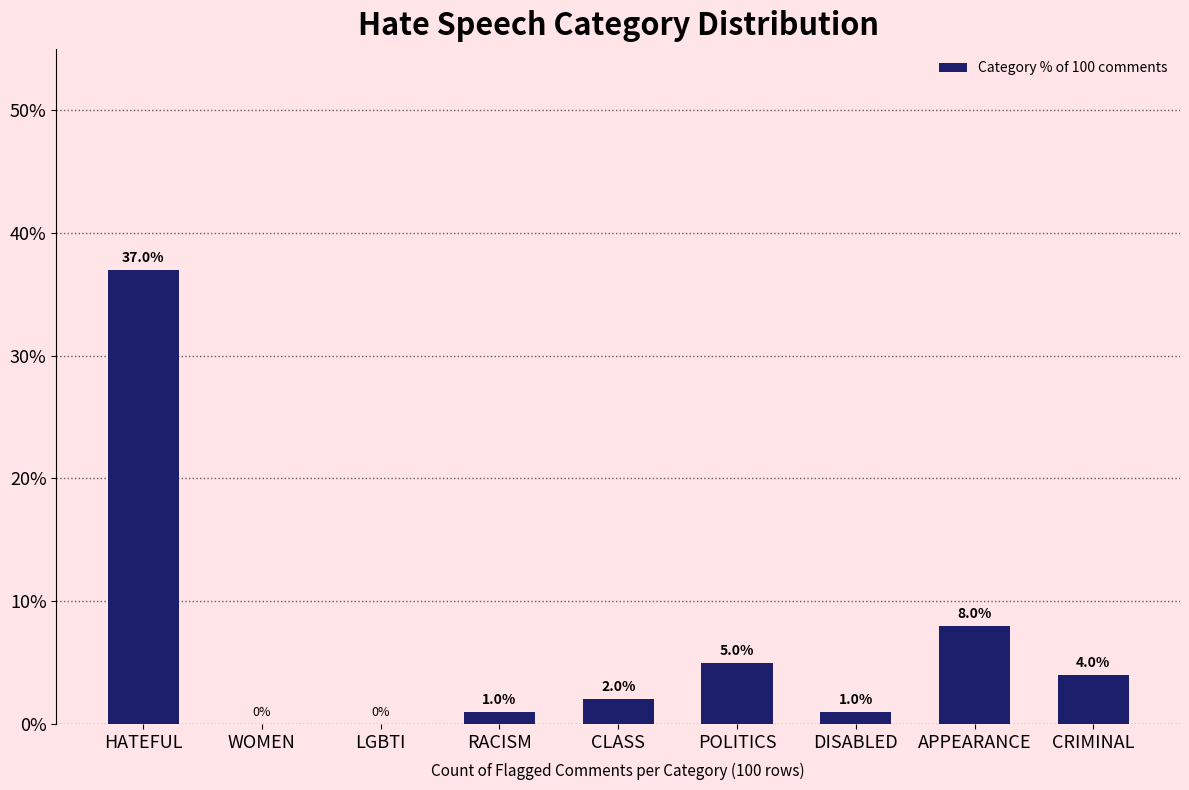

Reading right to left, what are all the values shown in this chart?

CRIMINAL=4	APPEARANCE=8	DISABLED=1	POLITICS=5	CLASS=2	RACISM=1	LGBTI=0	WOMEN=0	HATEFUL=37